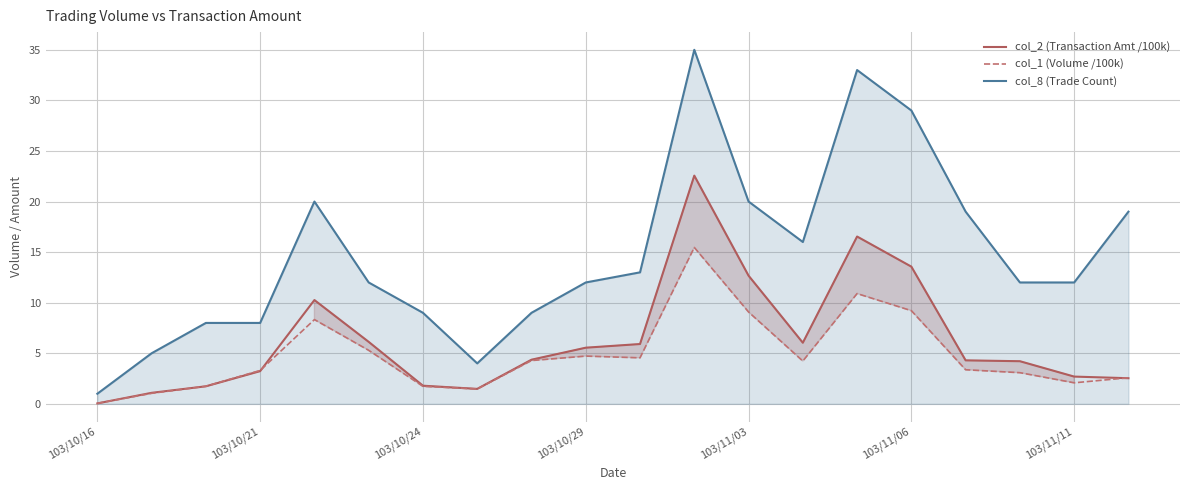

Which category has the lowest value in the col_2 (Transaction Amt /100k) series?

103/10/16